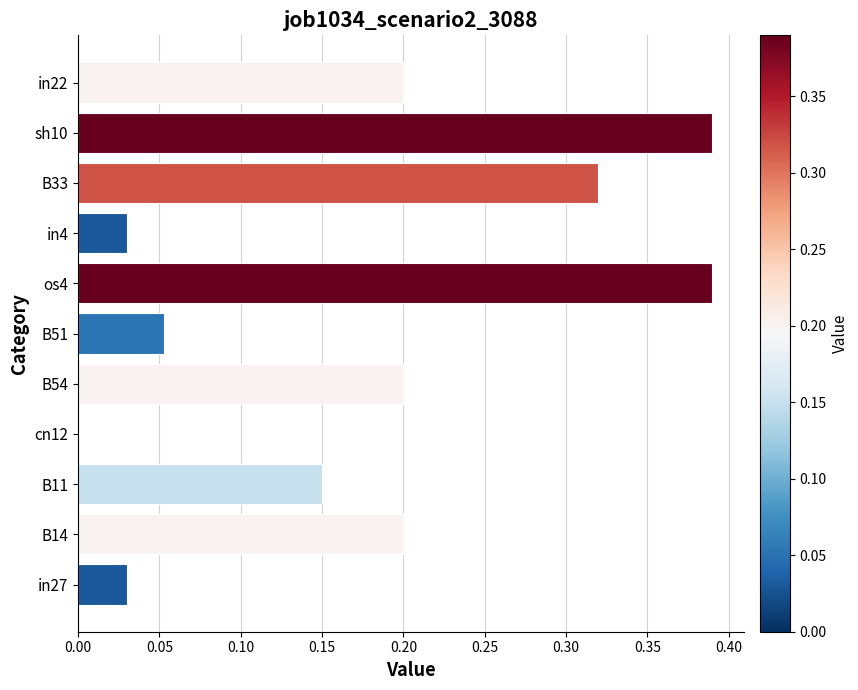

Between B33 and B11, which is larger?

B33